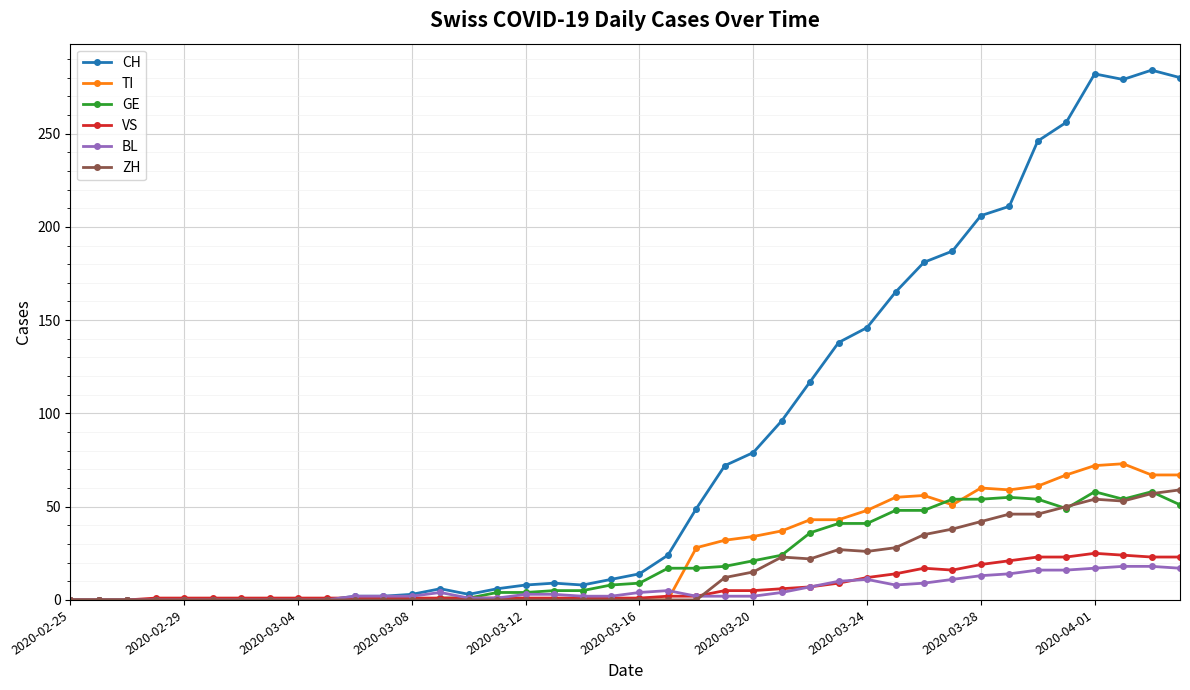

What is the highest value of the BL series?

18